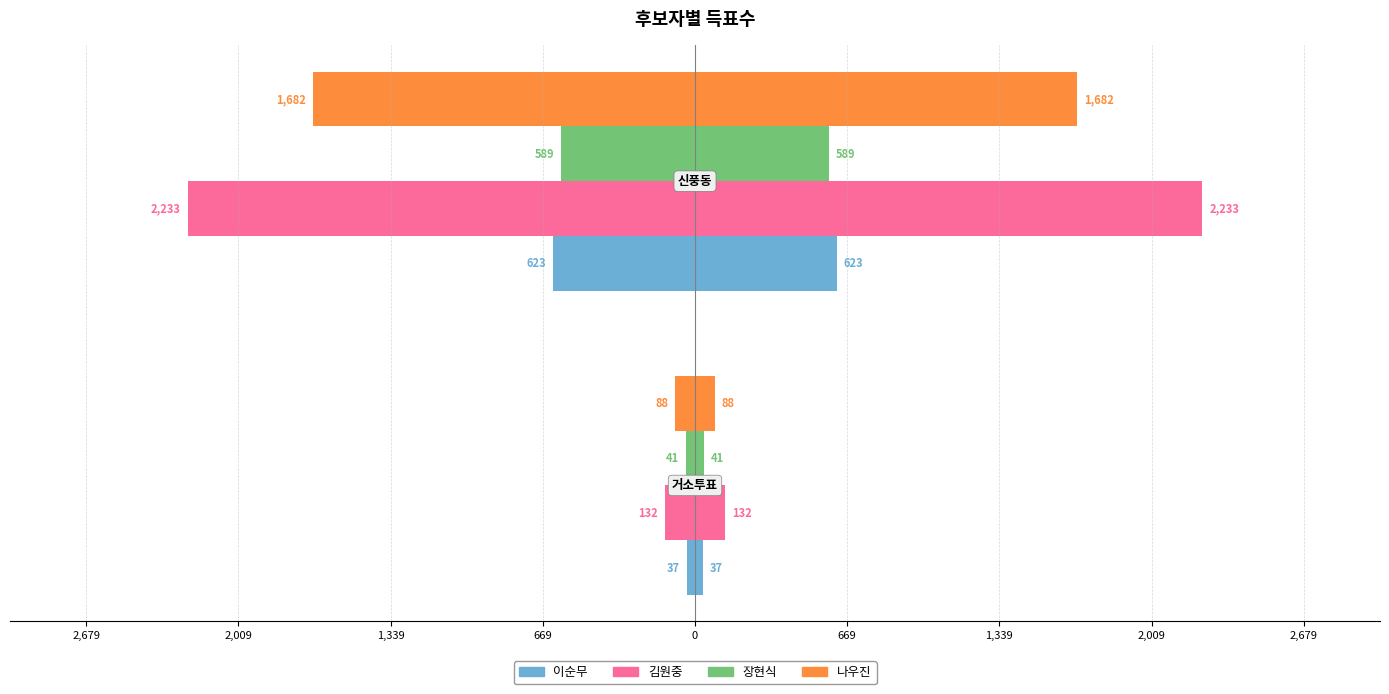

What is the value of the 나우진 bar at the 2nd from the left?

-1682